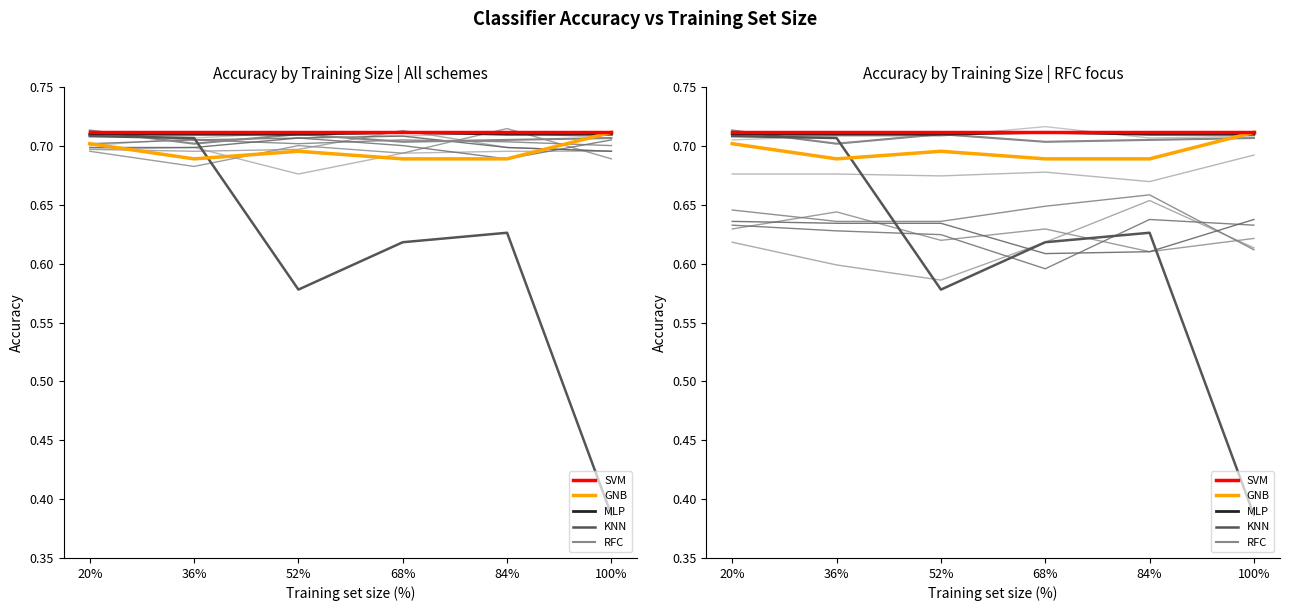

How many lines are shown in the chart?

5